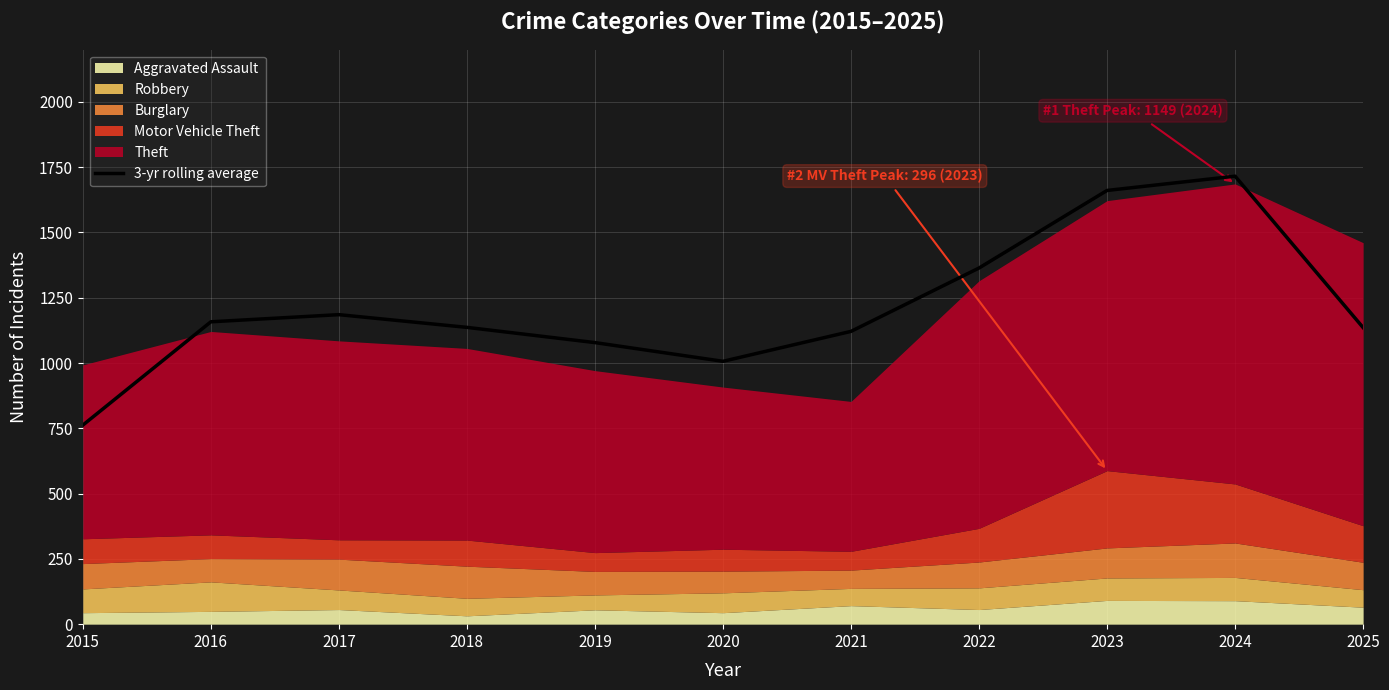

What is the value of the 11th point from the left?

1135.7